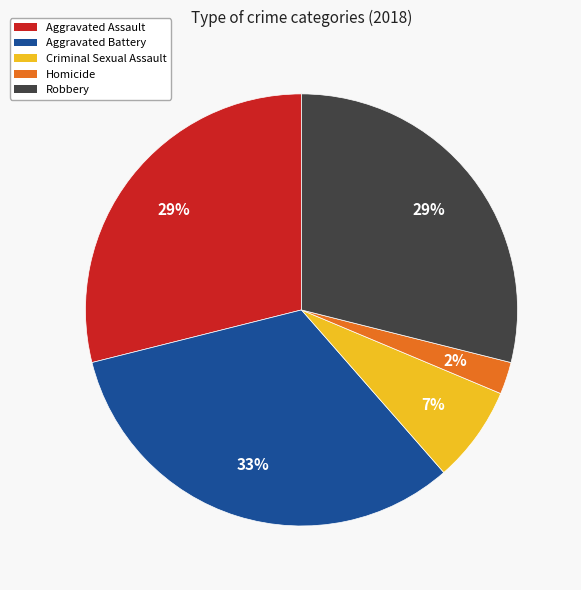

What is the largest slice in the pie chart?

Aggravated Battery